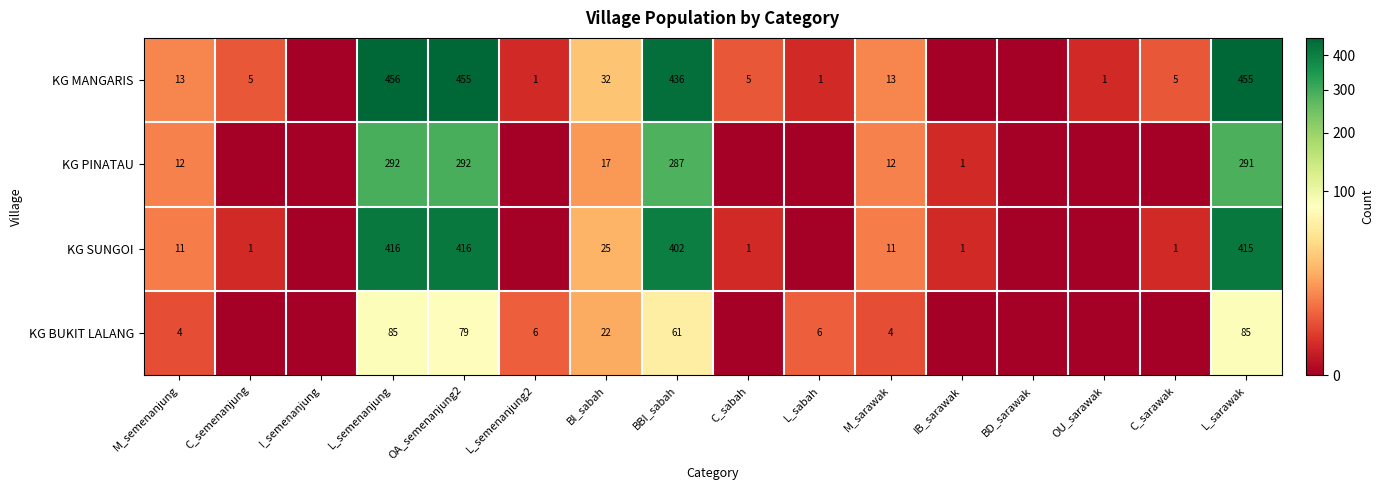

The value of KG PINATAU at M_sarawak is 12. True or false?

True